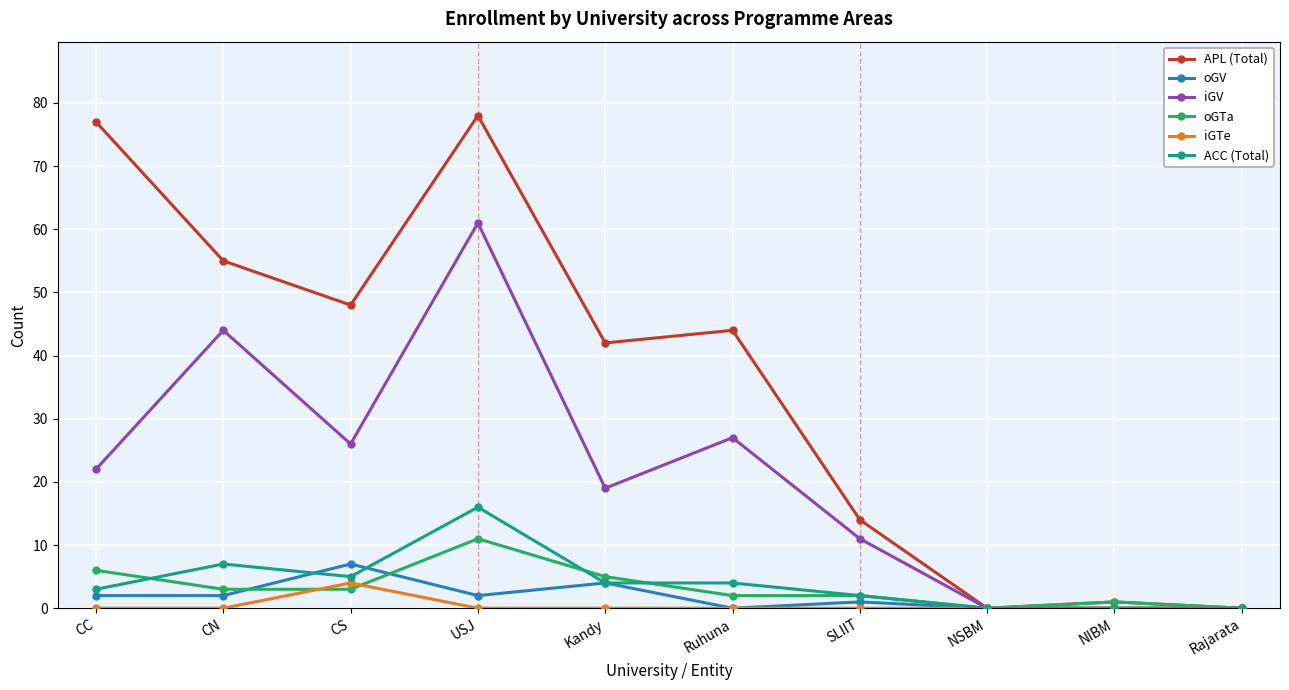

What is the sum of the iGV values at CN and CS?

70